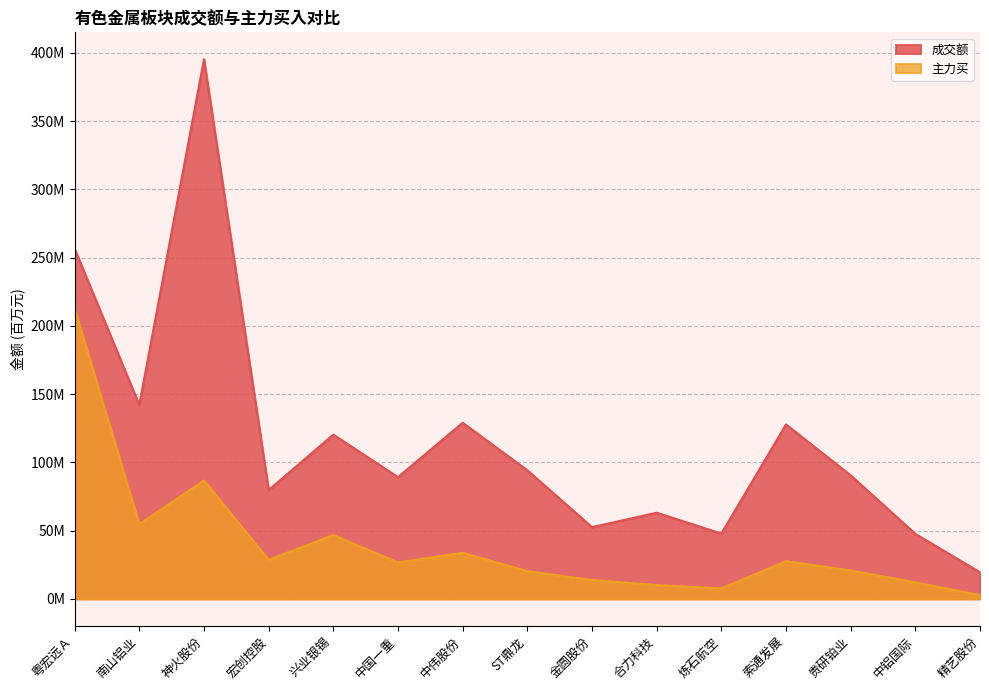

What is the difference between the 成交额 values at 中国一重 and 粤宏远Ａ?

167.3